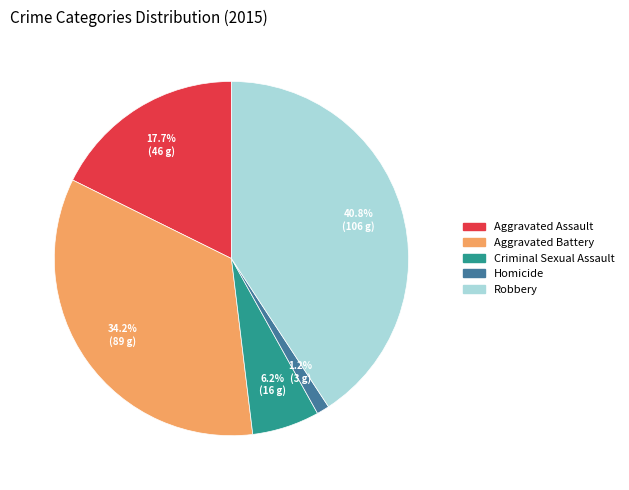

Which category has the smallest portion of the pie?

Homicide